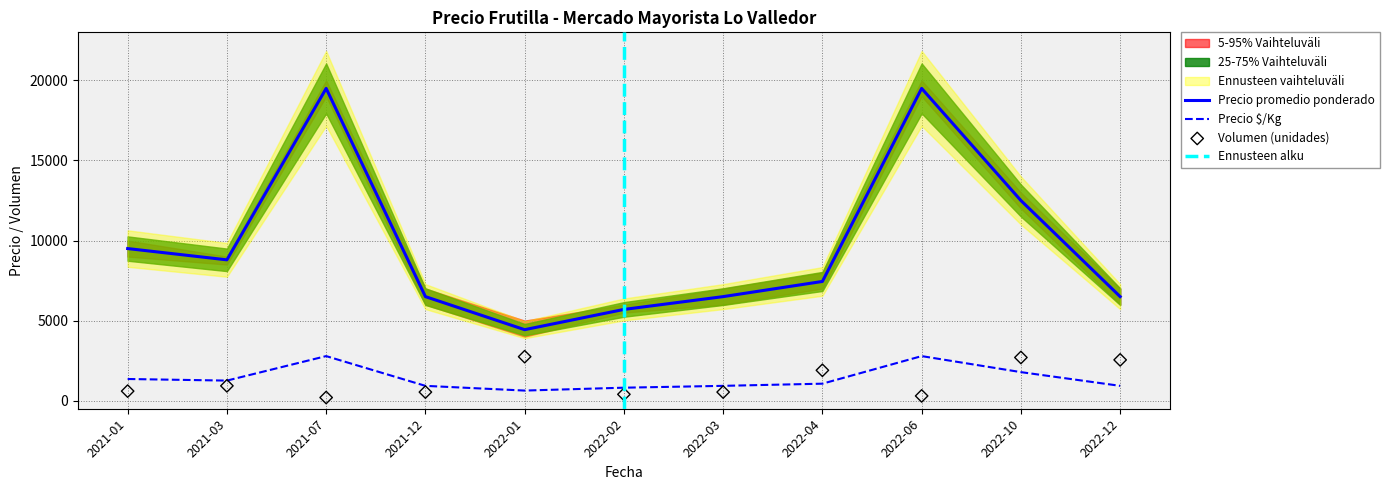

Is the value of Volumen at 2022-10 greater than the value of Precio mínimo at 2022-02?

Yes